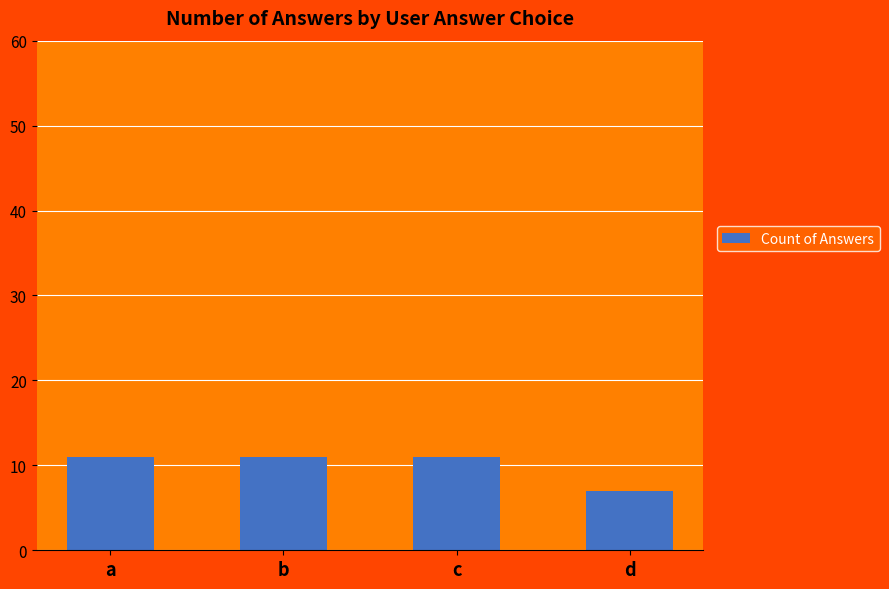

Is it true that the value at d is 2?

False